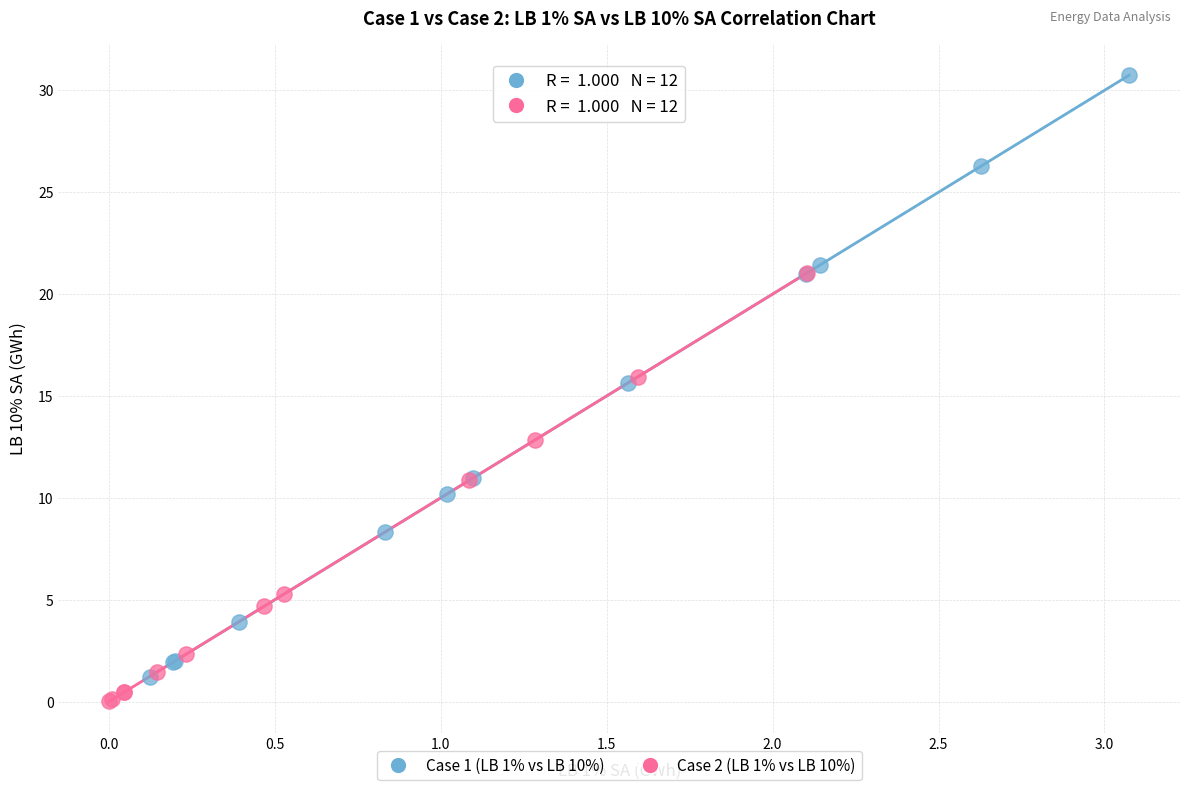

Which series contains the highest Y value?

Case 1 (LB 1% vs LB 10%)